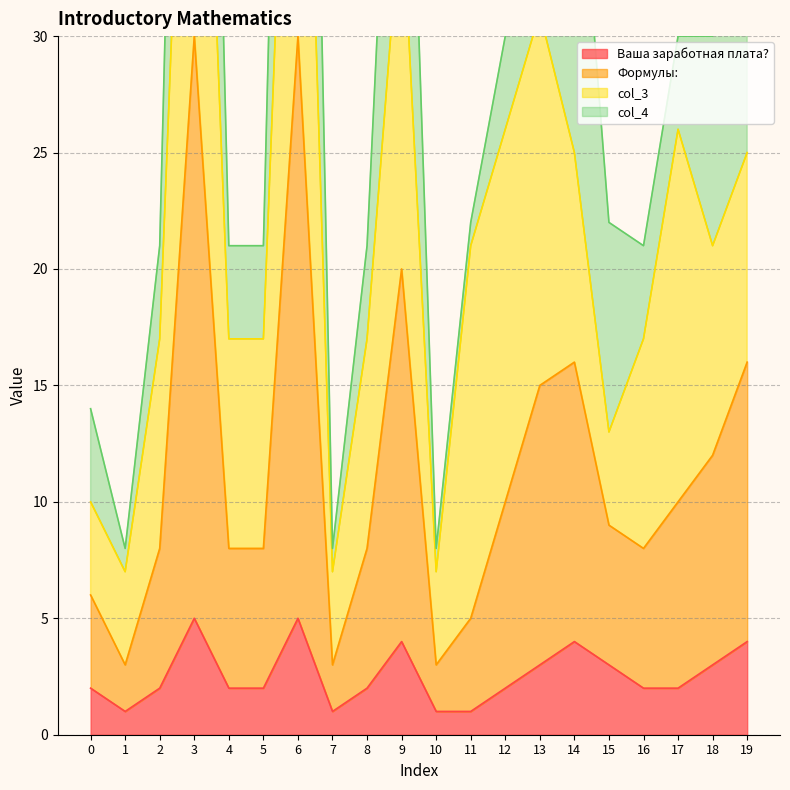

What is the difference between the second highest and minimum values in the Ваша заработная плата? series?

4